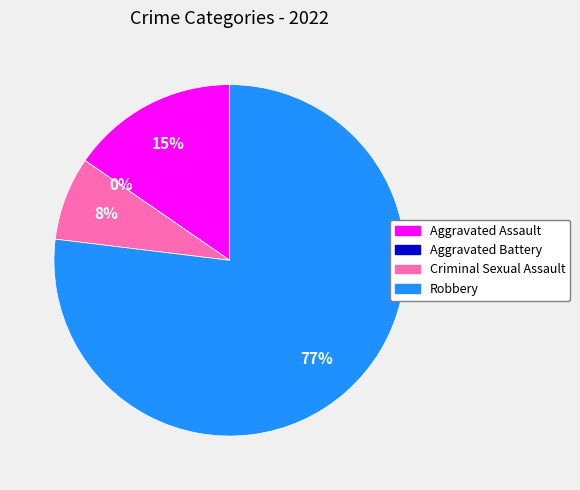

To the nearest percent, what is the difference between the largest and smallest slice percentages?

77%